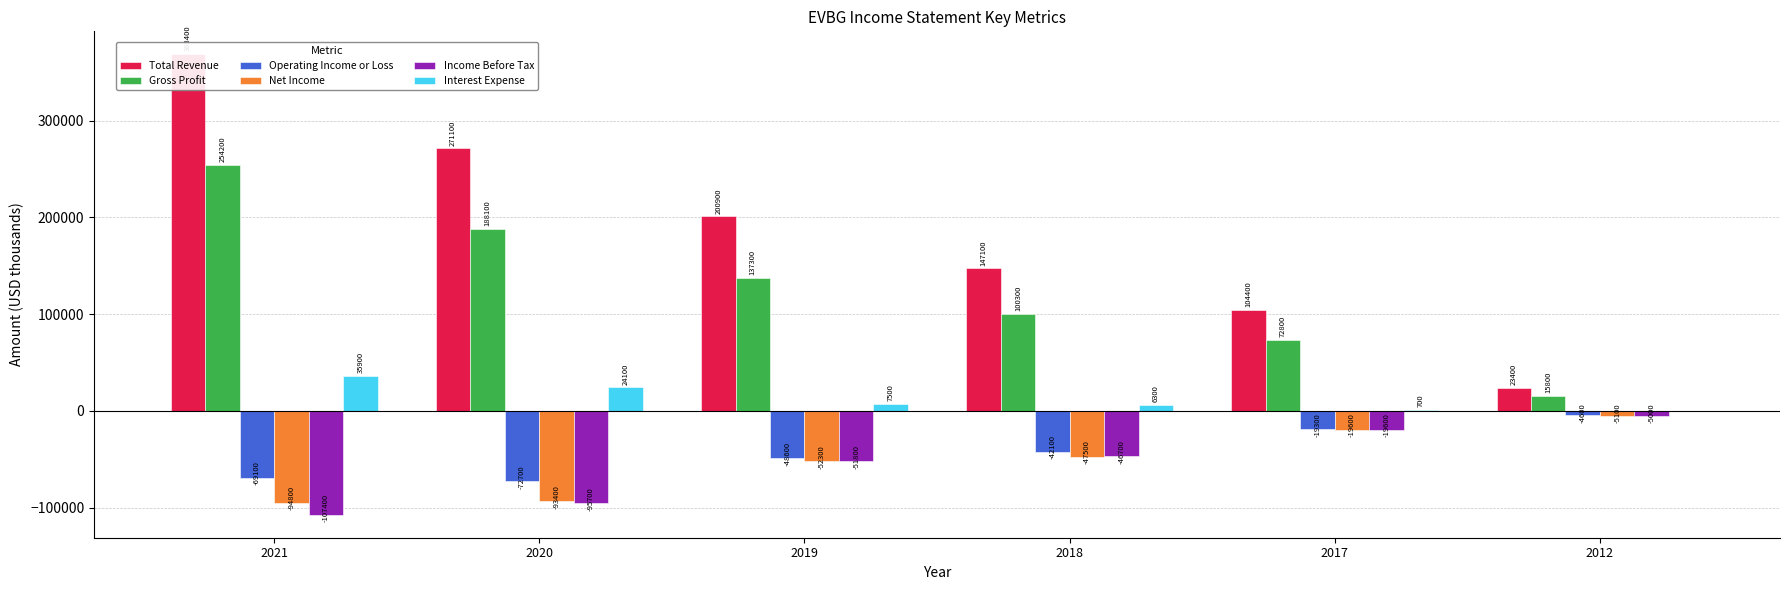

What are all the series names shown in the legend?

Total Revenue, Gross Profit, Operating Income or Loss, Net Income, Income Before Tax, Interest Expense